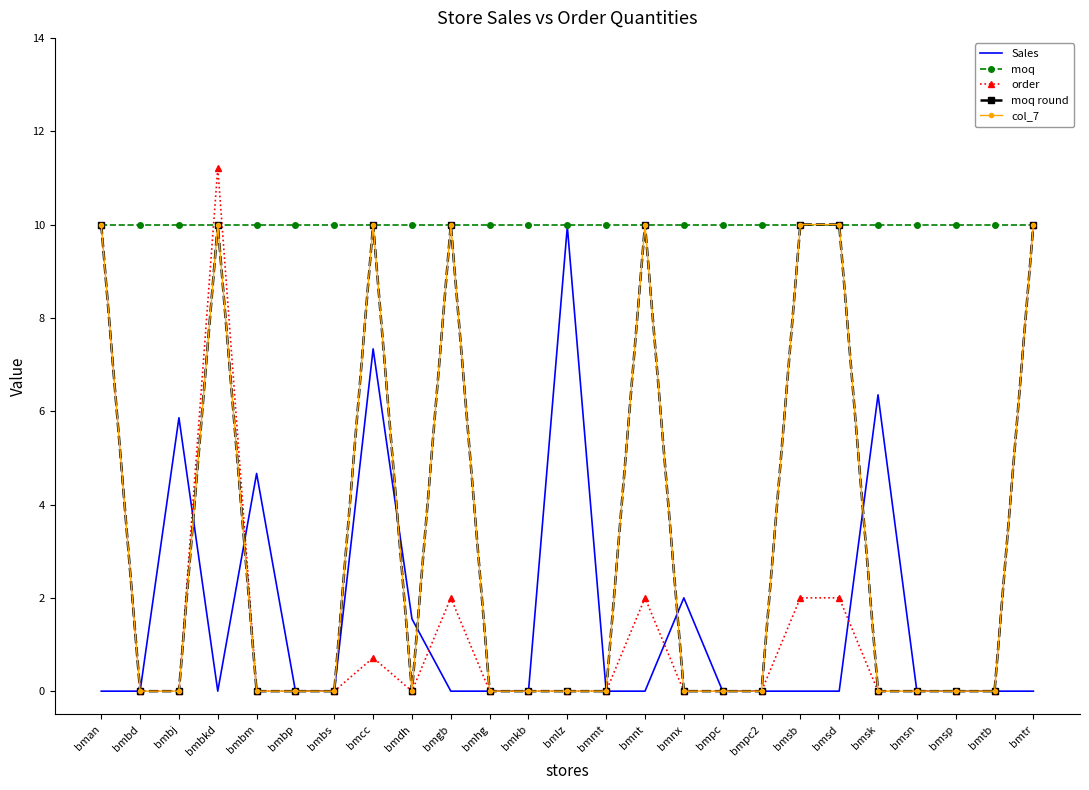

How many lines are shown in the chart?

5